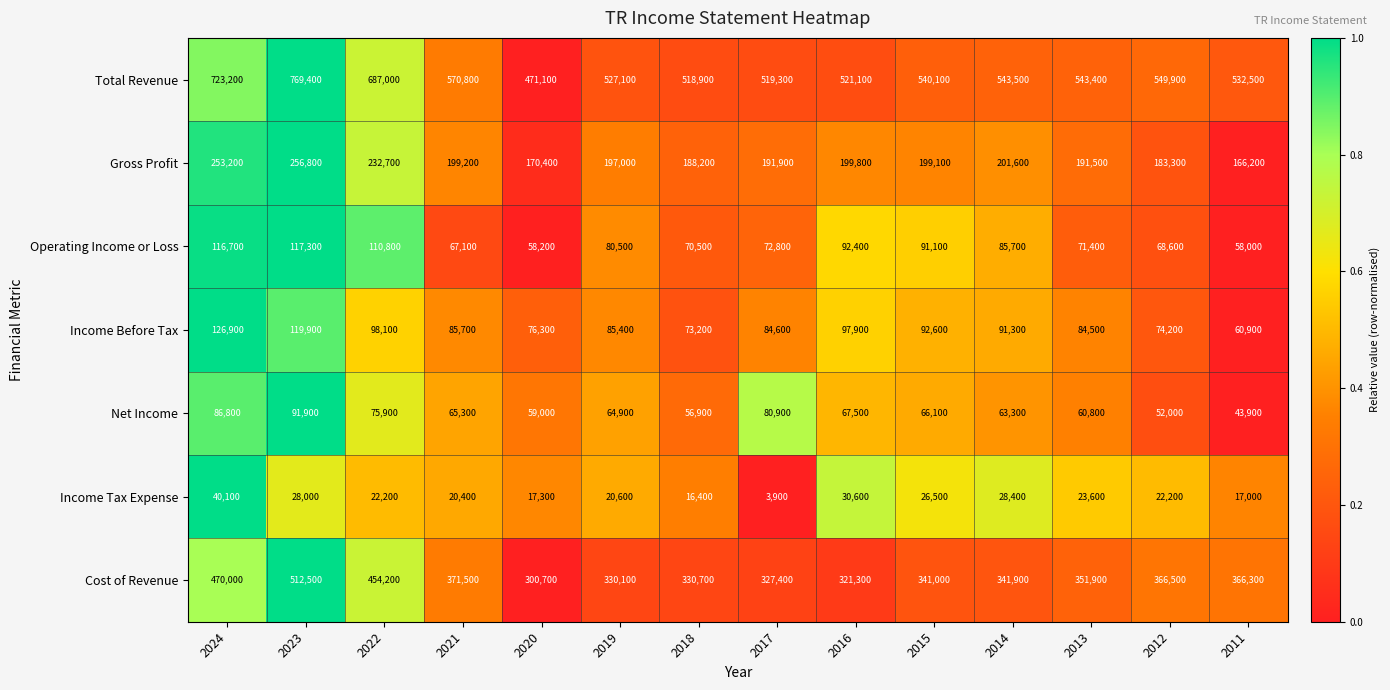

What is the difference between the maximum and minimum values in the Income Tax Expense series?

36200